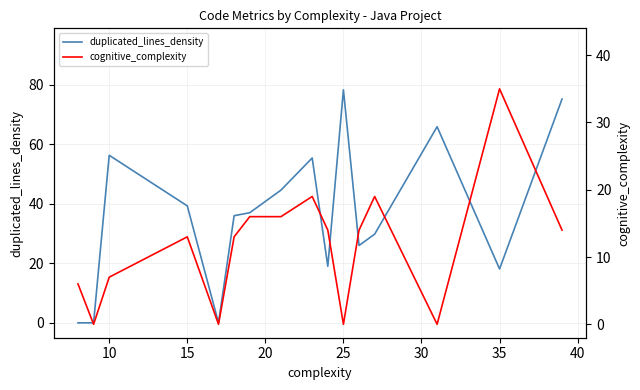

Is it true that cognitive_complexity equals 23.0 at 15?

False